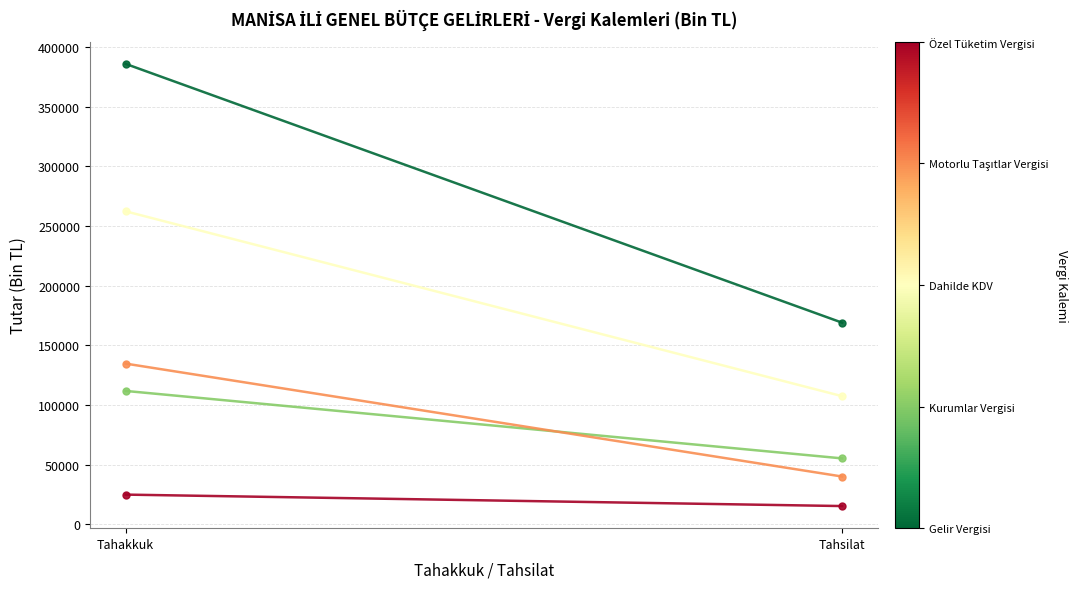

Count the Özel Tüketim Vergisi values in the range 15277 to 24871.

2